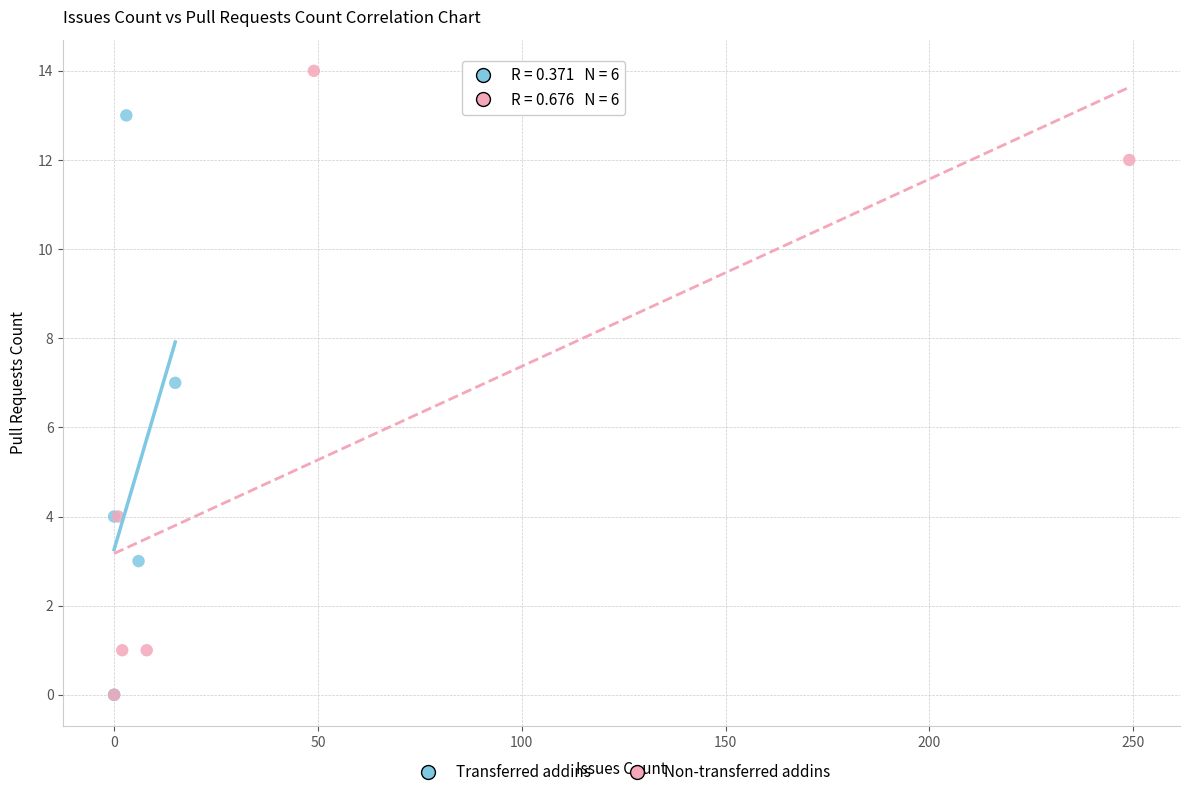

Which series reaches the maximum Y coordinate?

Non-transferred addins